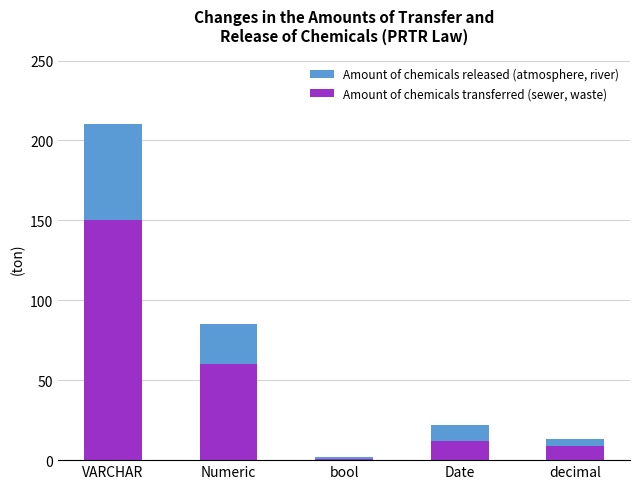

Reading left to right, transcribe the values for Amount of chemicals transferred (sewer, waste).

VARCHAR=150	Numeric=60	bool=1	Date=12	decimal=9